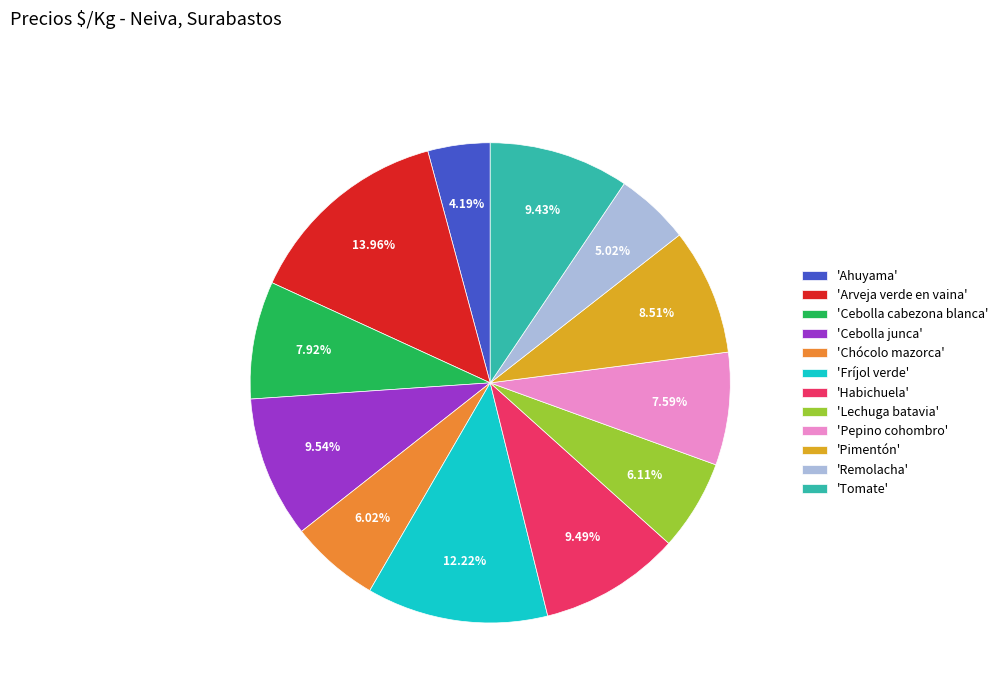

Do 'Remolacha' and 'Pepino cohombro' together represent more than half of the pie?

No